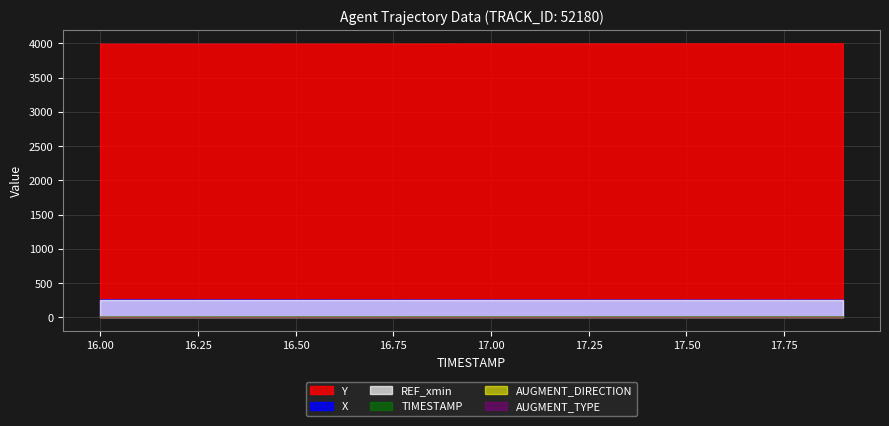

True or false: REF_xmin and AUGMENT_TYPE intersect in this chart.

False